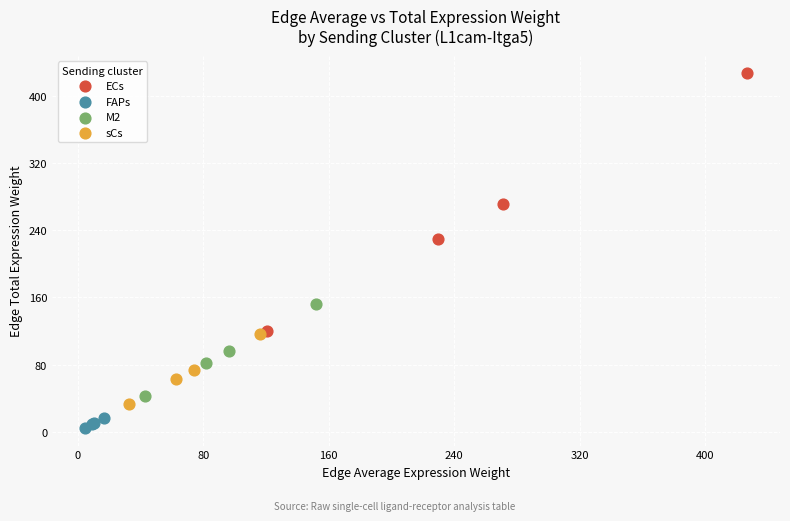

Which series has the widest spread of Y values?

ECs